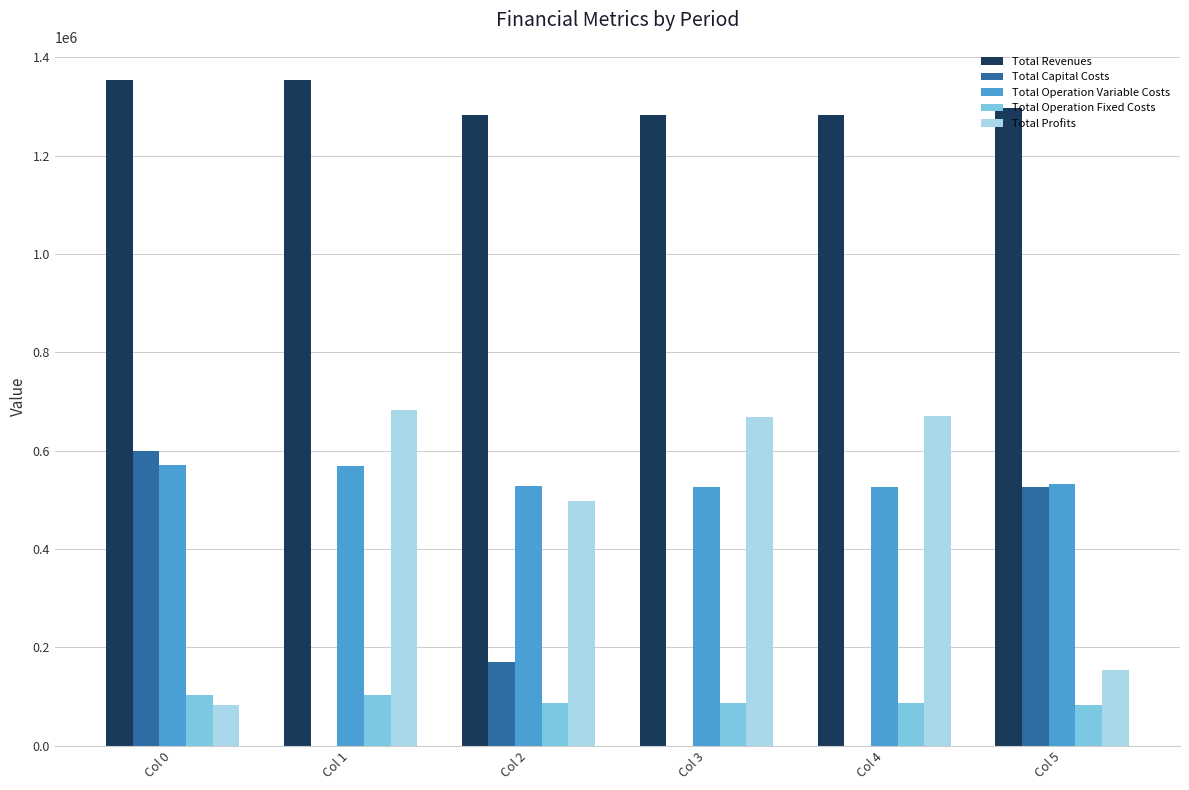

Does the chart contain stacked bars?

No